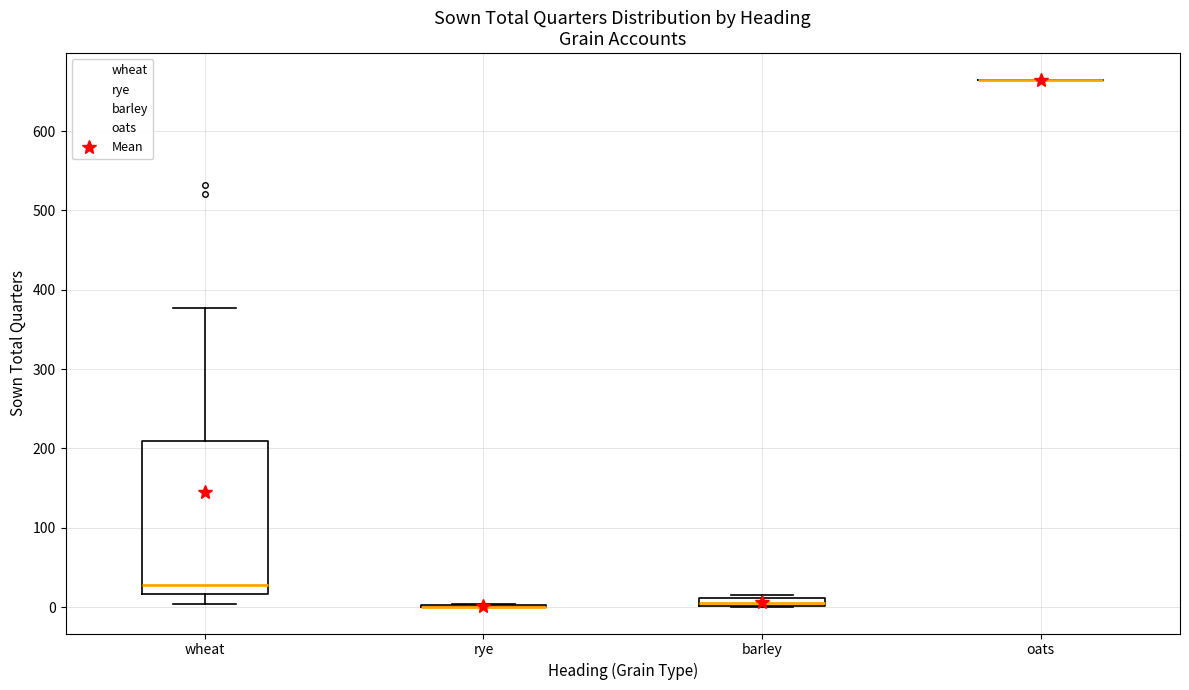

Comparing the boxes themselves (not the whiskers), which one is the tallest?

wheat